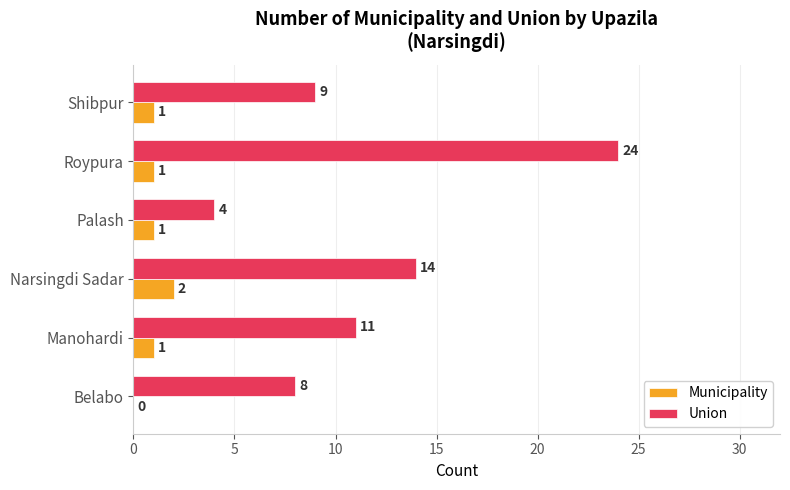

Between Belabo and Roypura, which series saw the biggest shift?

Union